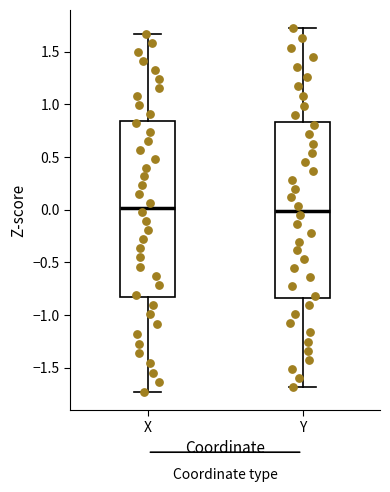

Reading left to right, transcribe this box plot: for each box, give where its median line is, the range the box spans, and where its two whiskers end, as read against the y-axis. The values are not printed on the chart, so give them approximately, as read against the axis.

X: median 0.00, box -0.85 to 0.85, whiskers -1.75 to 1.65
Y: median 0.00, box -0.85 to 0.85, whiskers -1.70 to 1.70